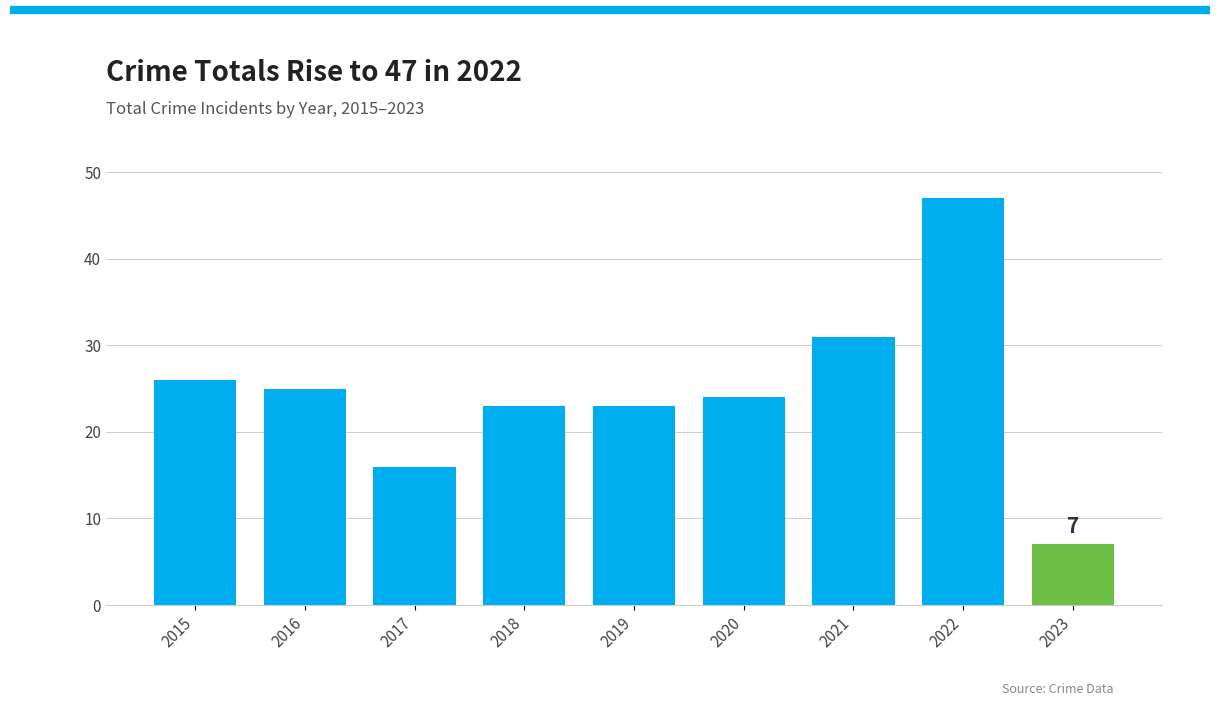

Approximately how many times larger is the value at 2015 compared to 2021?

0.8